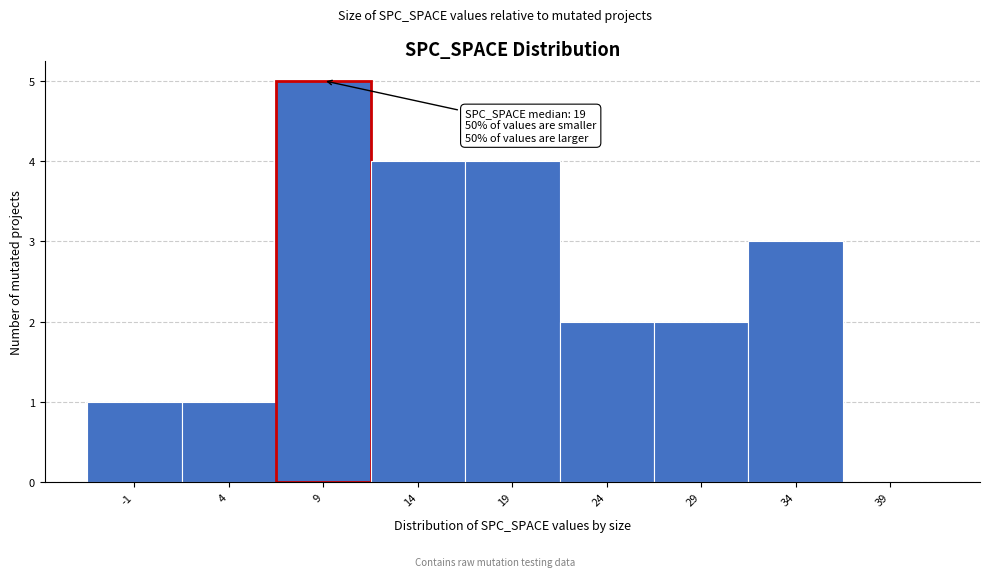

Reading left to right, extract all data points from this chart.

-1=1	4=1	9=5	14=4	19=4	24=2	29=2	34=3	39=0